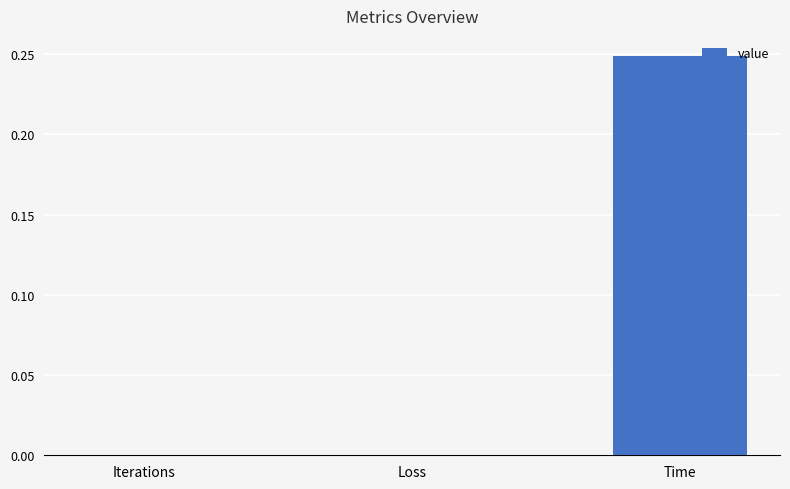

Between Loss and Time, which is larger?

Time